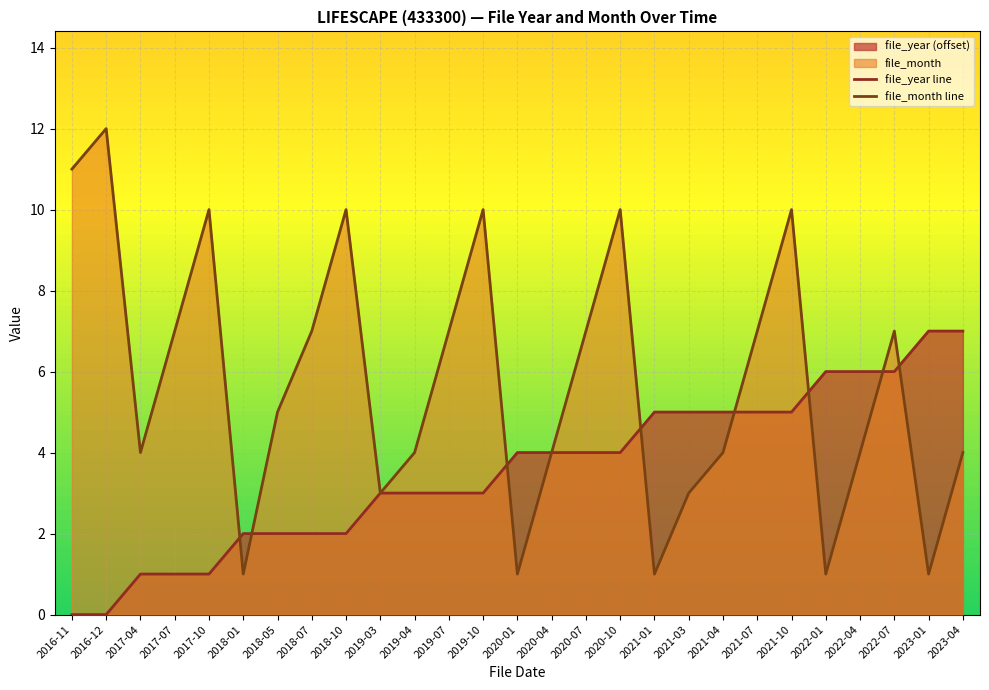

Does the chart display data point markers on the line(s)?

No